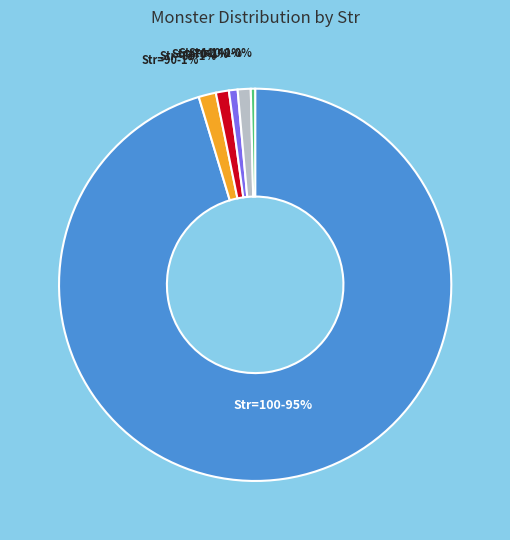

Does any single category account for the majority?

Yes